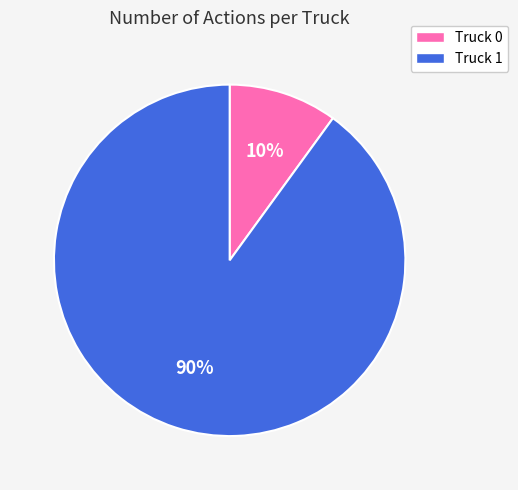

Approximately how many times larger is the value at Truck 1 compared to Truck 0?

9.0